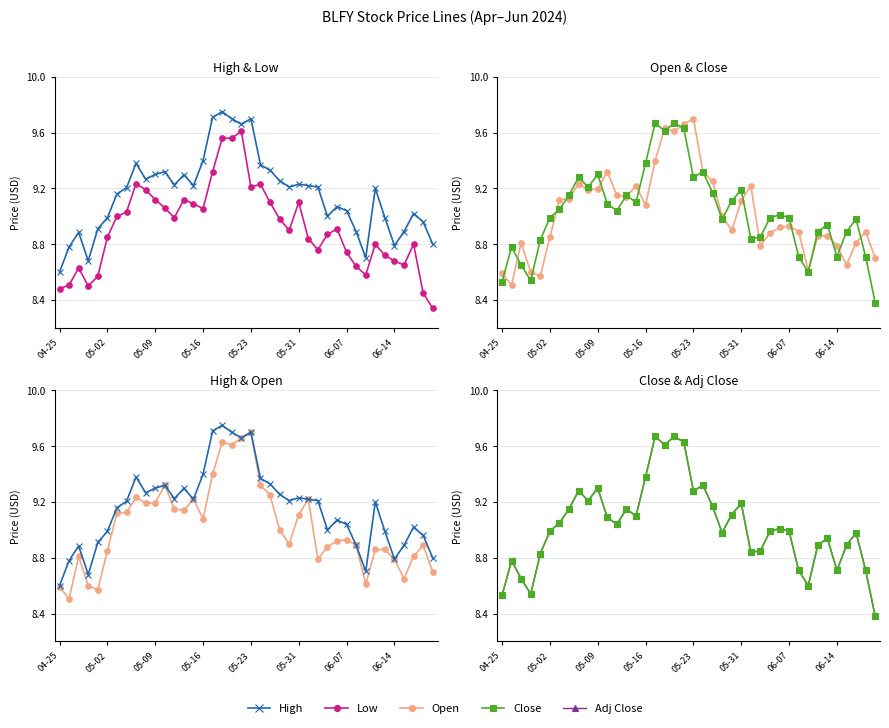

What is the difference between the maximum and minimum values in the Low series?

1.3